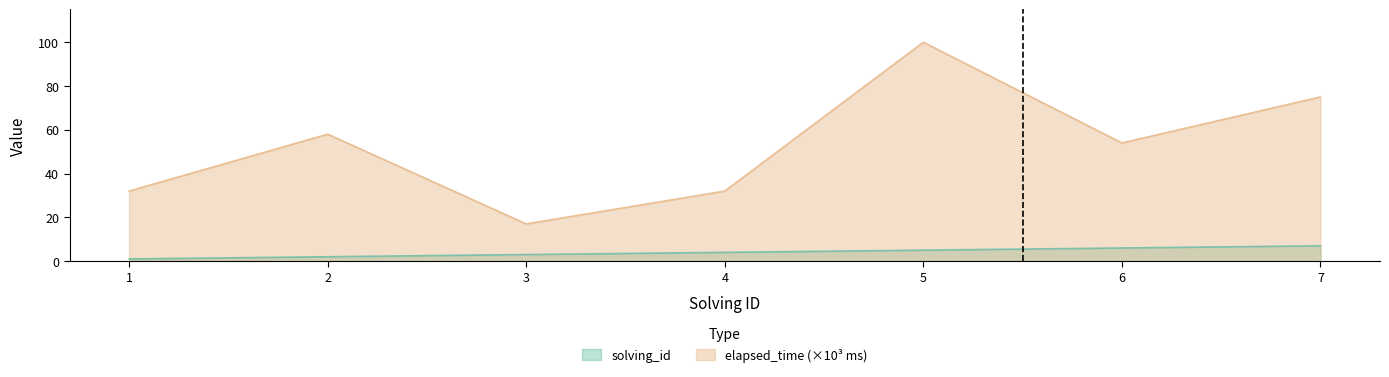

The value of elapsed_time at 4 is 16. True or false?

False